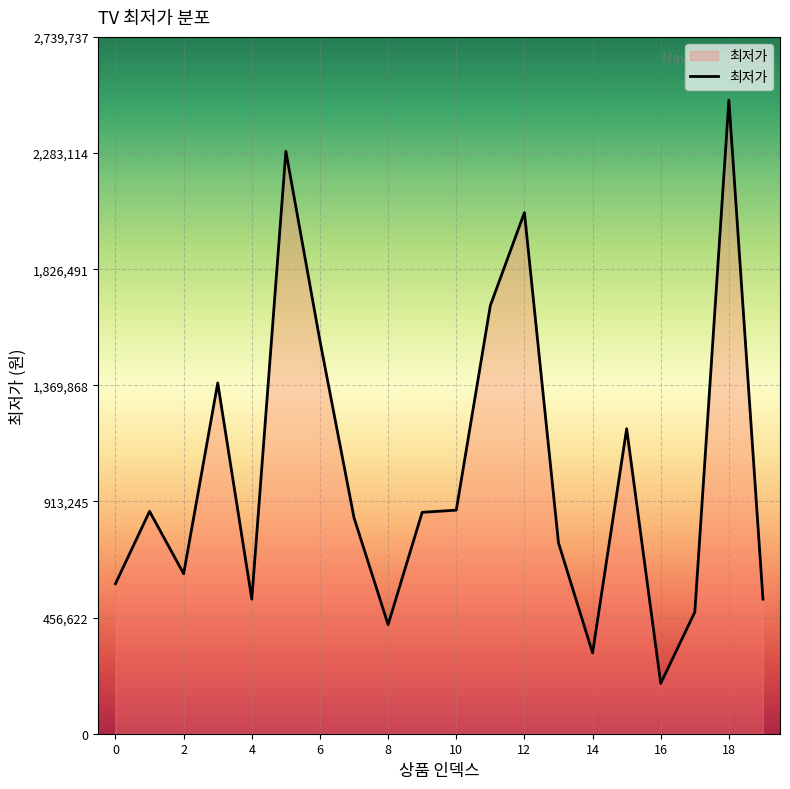

What is the minimum value shown in the chart?

197670